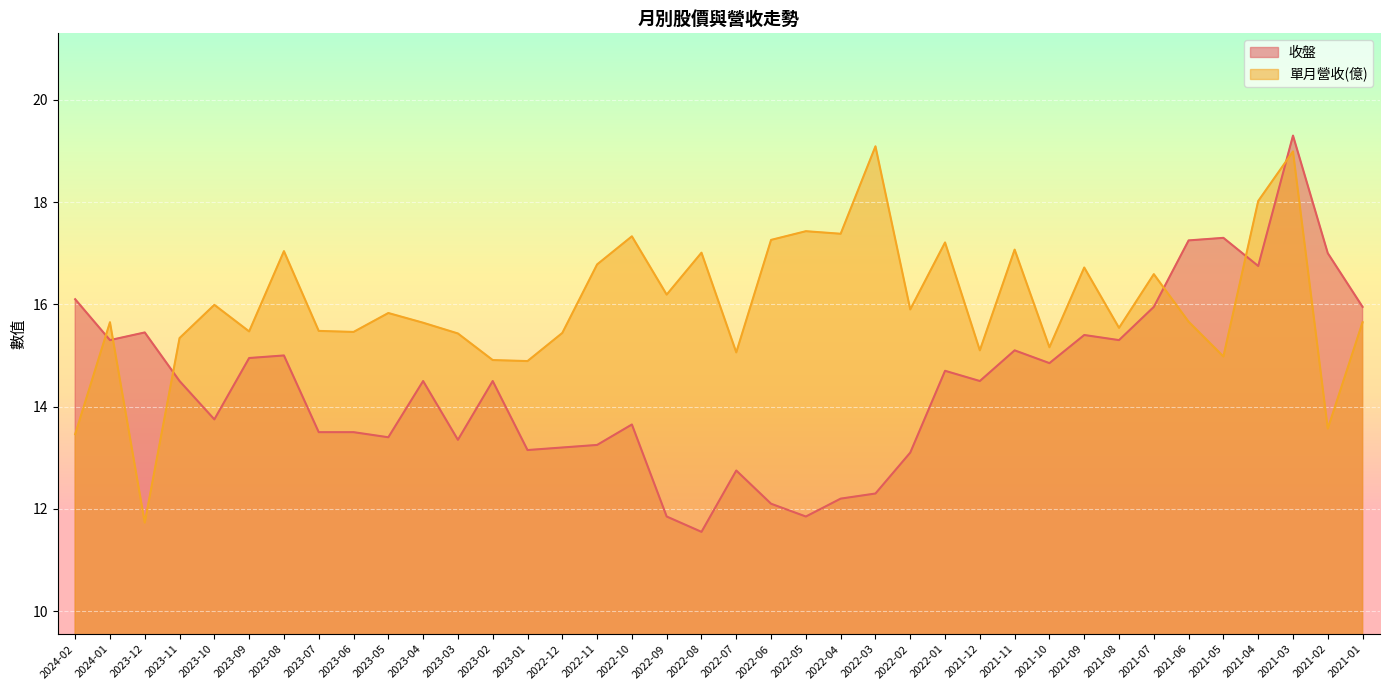

Where do 單月營收(億) and 收盤 first cross each other?

2024-02 and 2024-01